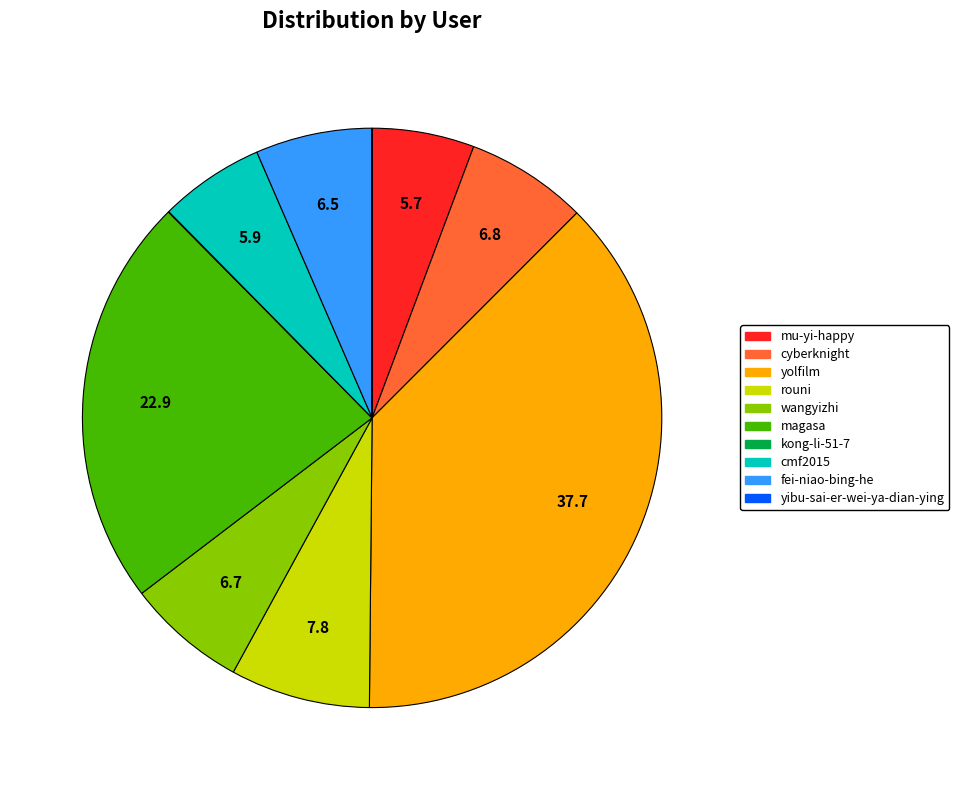

Is it true that mu-yi-happy is 16% of the pie?

False